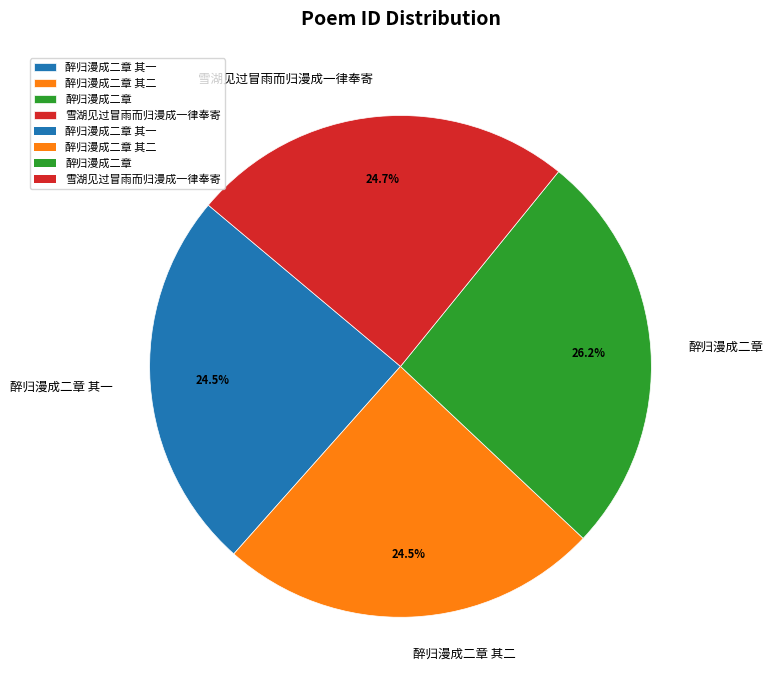

The 醉归漫成二章 其一 slice represents 25% of the pie. True or false?

True